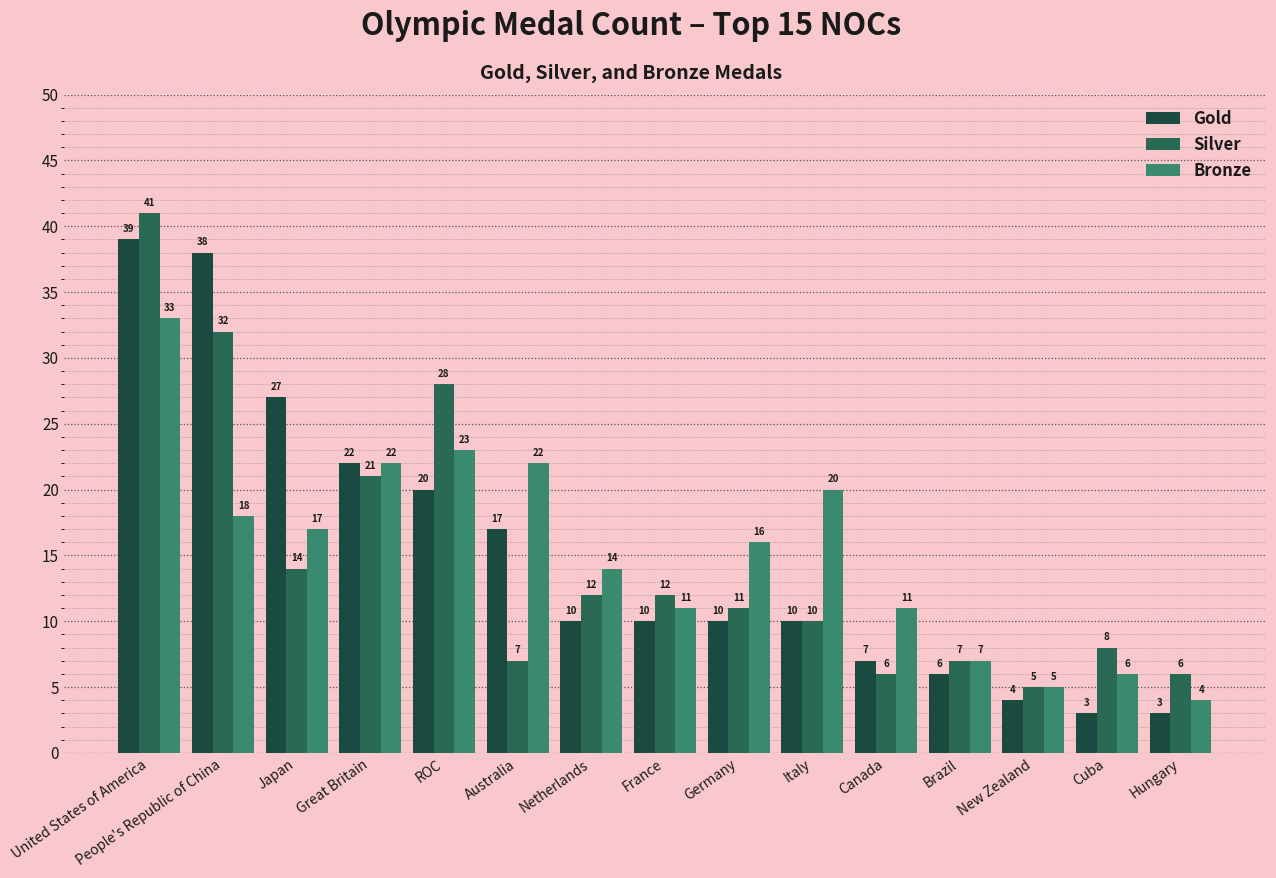

Rank the series at United States of America from lowest to highest value.

Bronze, Gold, Silver